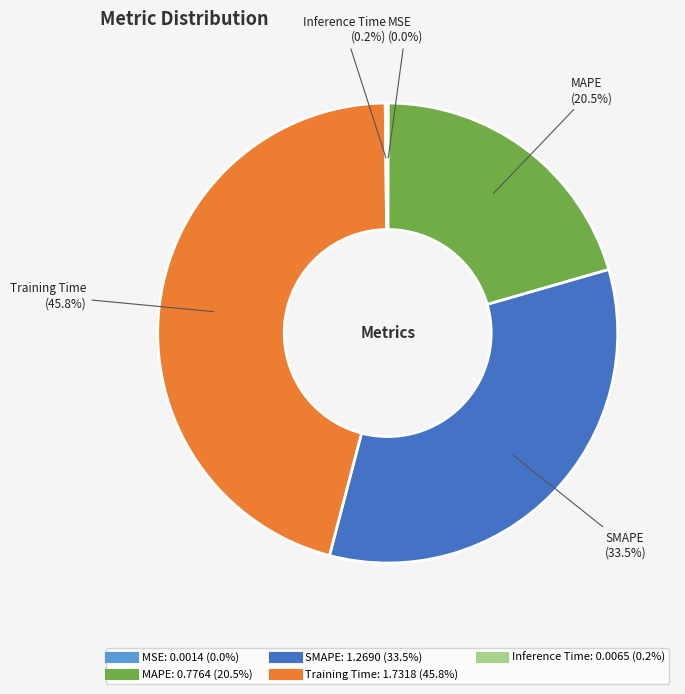

Which category has the biggest portion of the pie?

Training Time